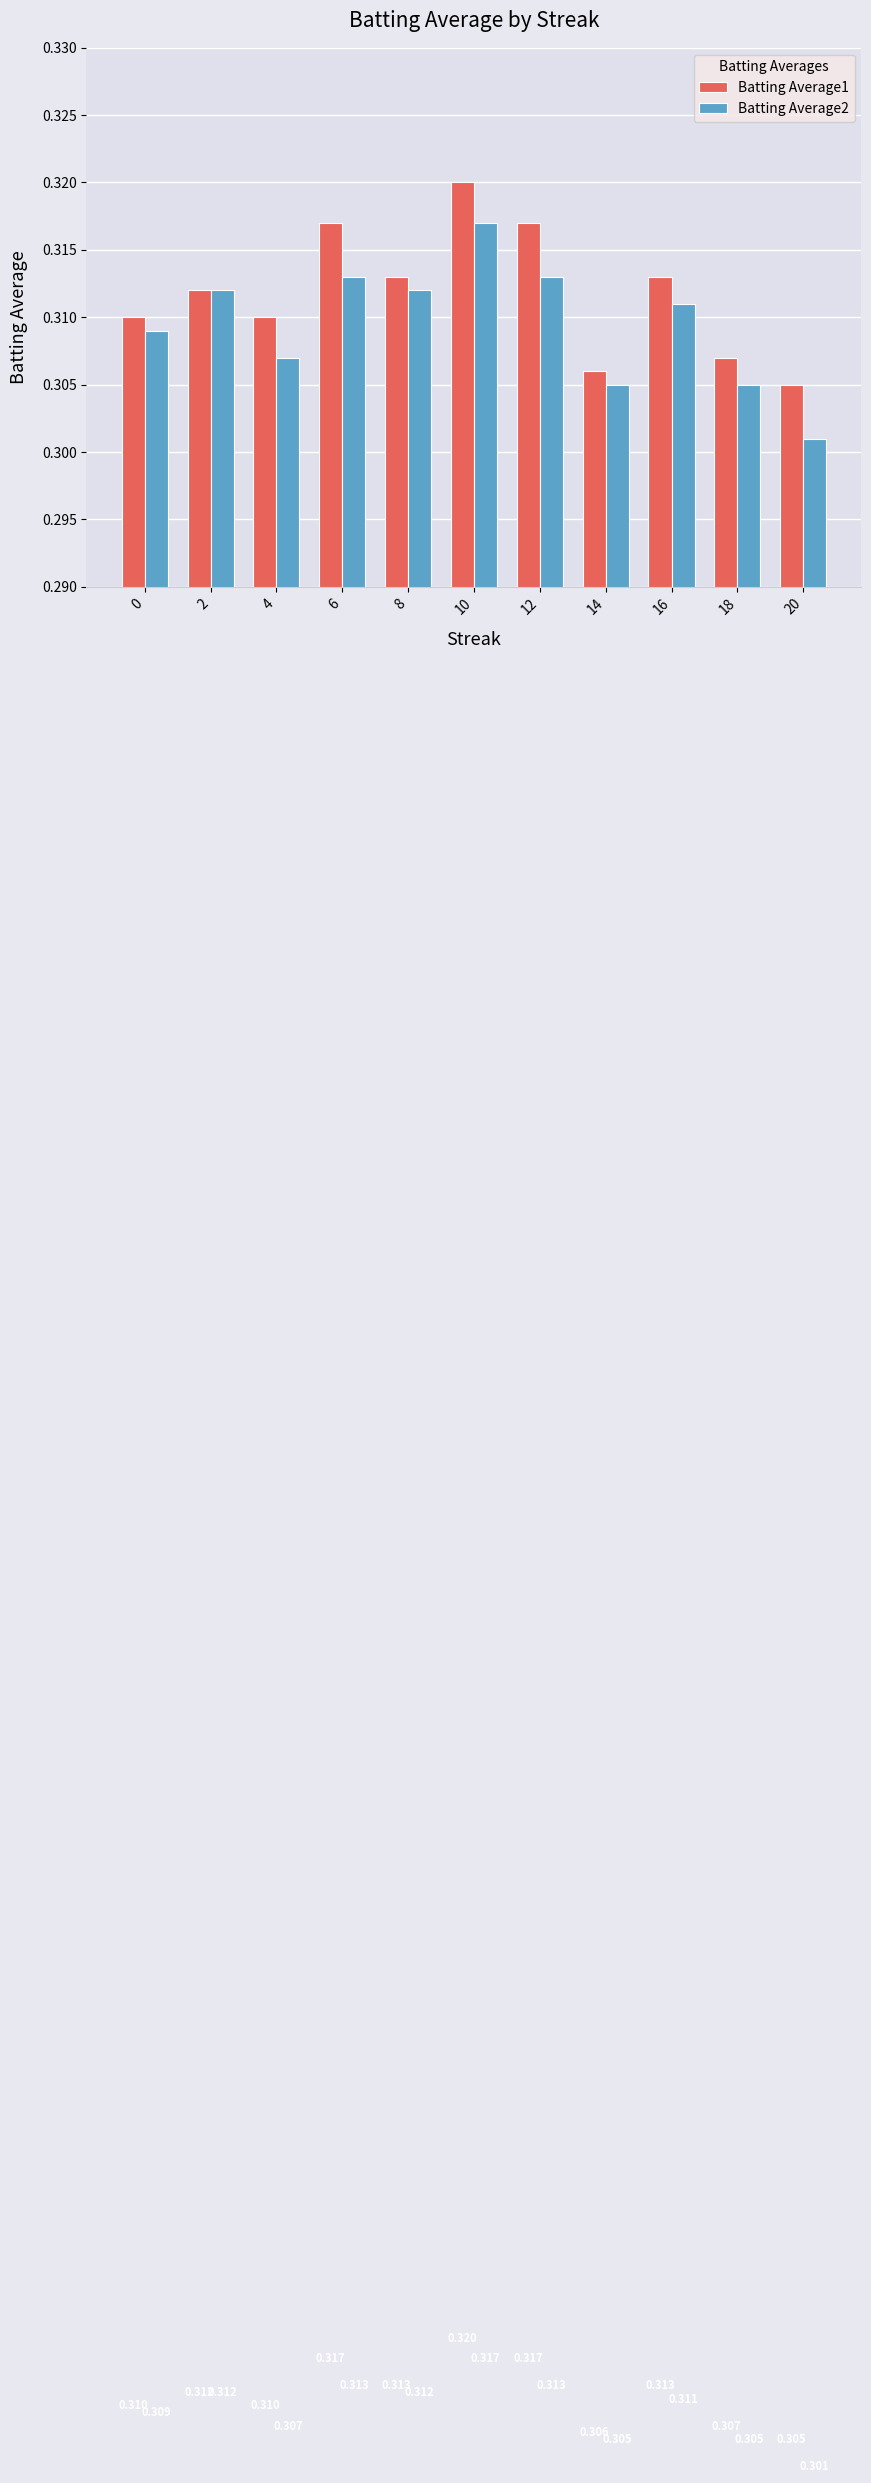

True or false: Batting Average1 has a value of 0.3 at 12.

True